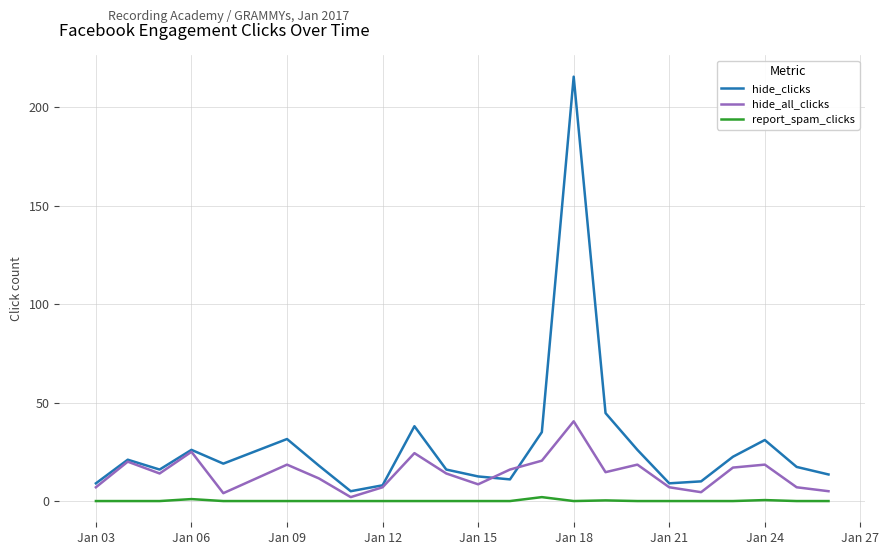

How many lines are shown in the chart?

3